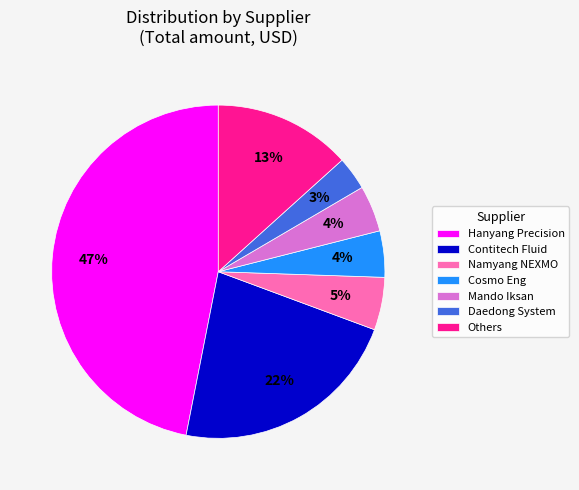

To the nearest percent, what is the average slice percentage?

14%